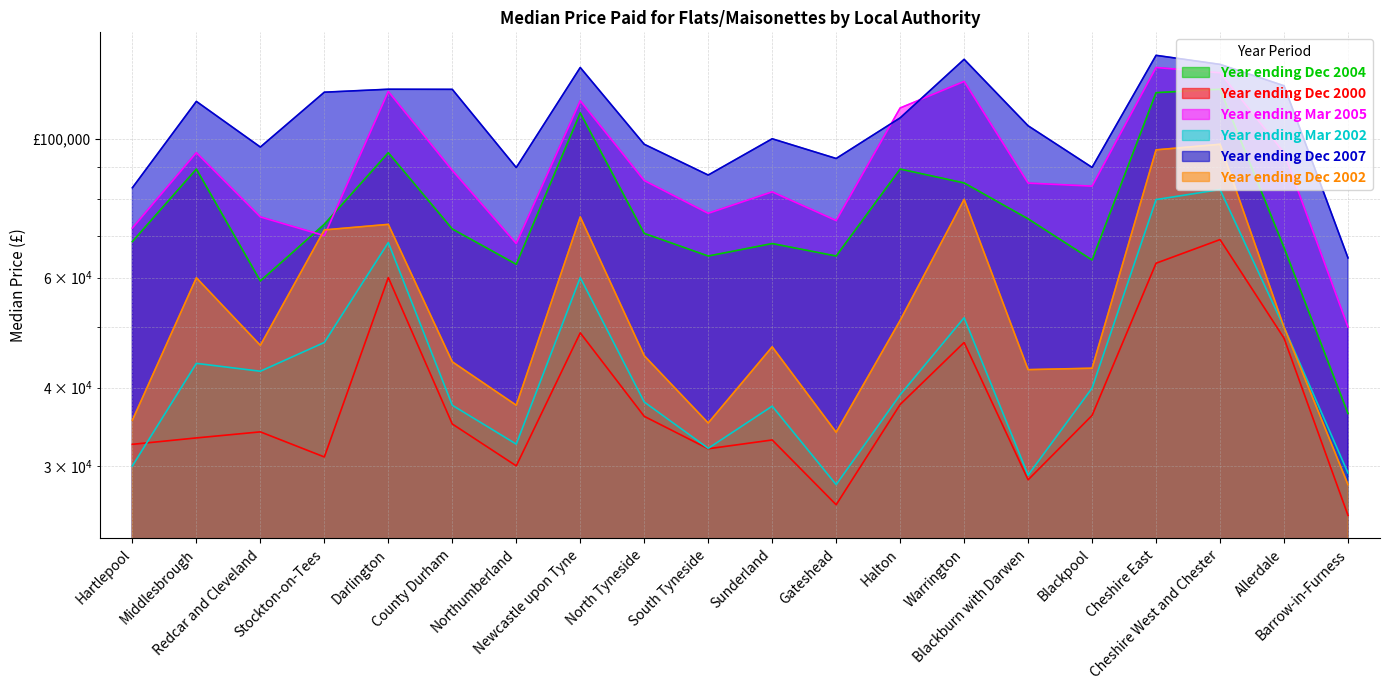

True or false: Year ending Mar 2002 has a value of 32000.0 at South Tyneside.

True